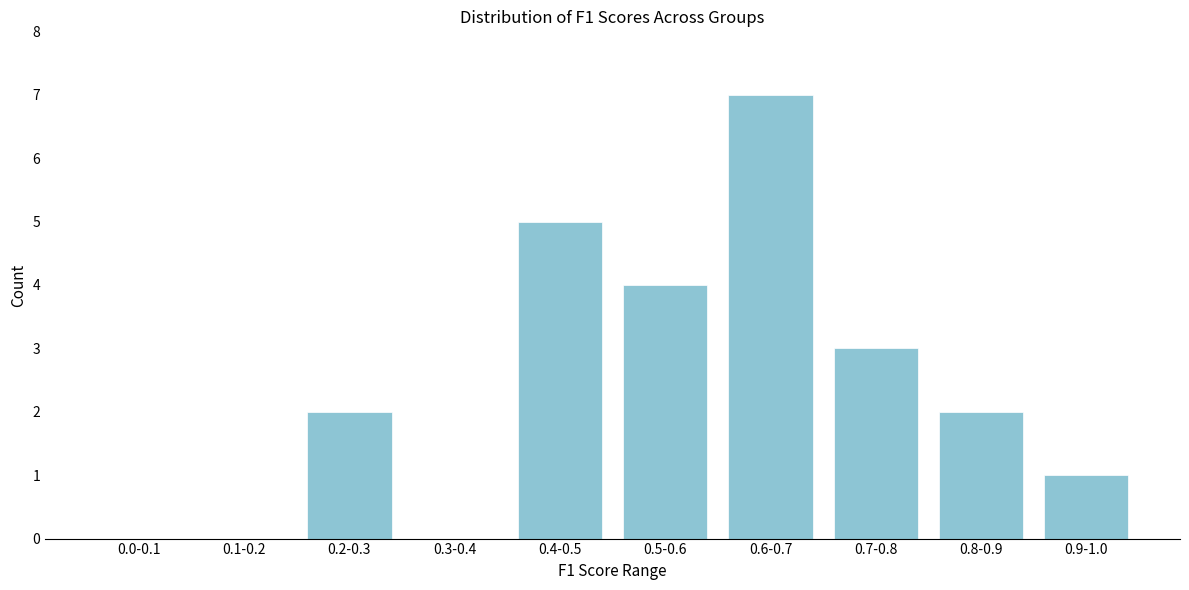

Reading left to right, list all the values displayed in this chart.

0.0-0.1=0	0.1-0.2=0	0.2-0.3=2	0.3-0.4=0	0.4-0.5=5	0.5-0.6=4	0.6-0.7=7	0.7-0.8=3	0.8-0.9=2	0.9-1.0=1